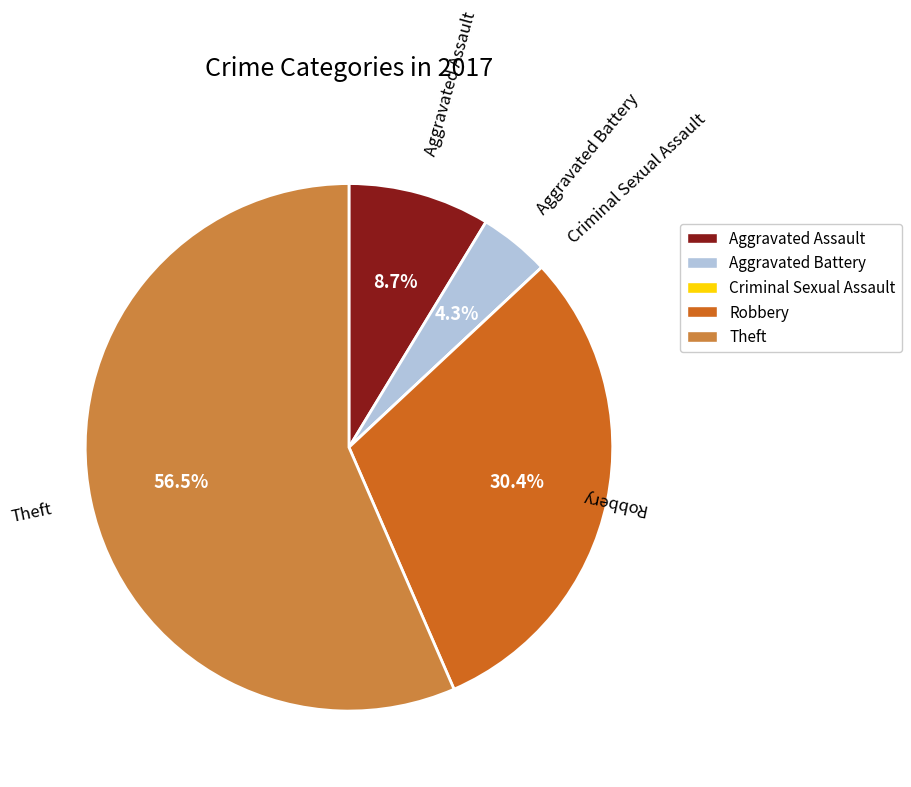

To the nearest percent, what is the difference between the largest and smallest slice percentages?

57%